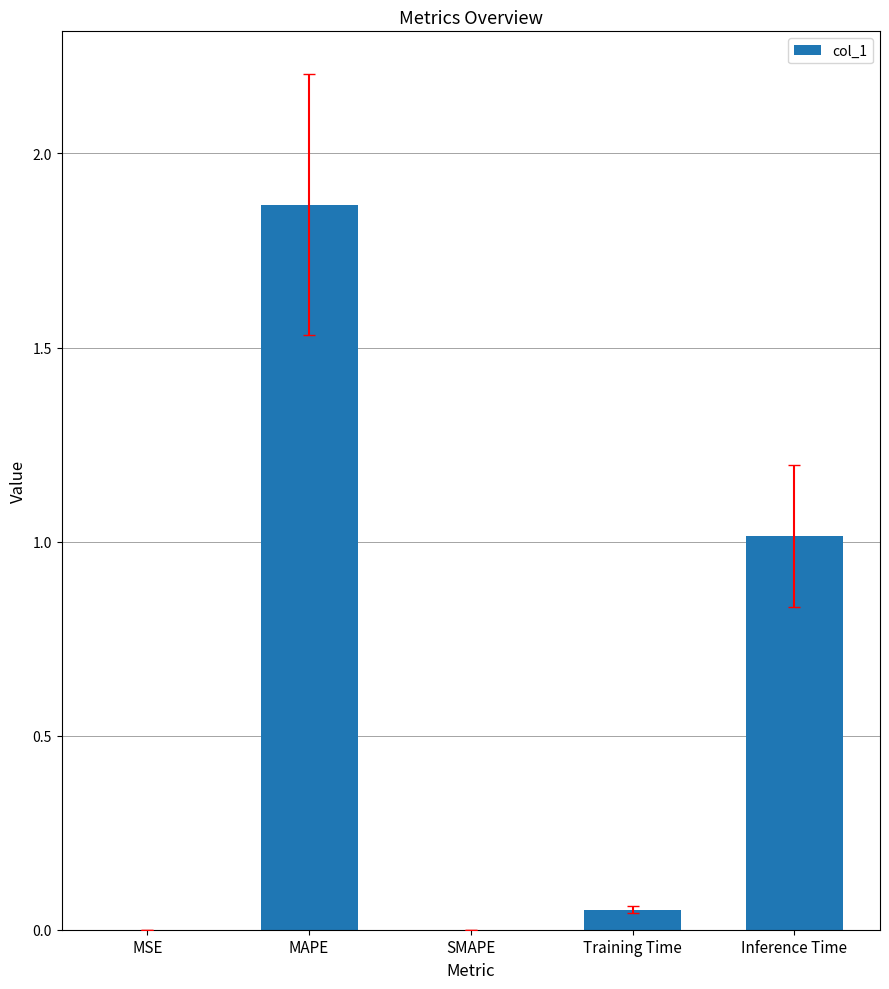

Between Inference Time and SMAPE, which is larger?

Inference Time